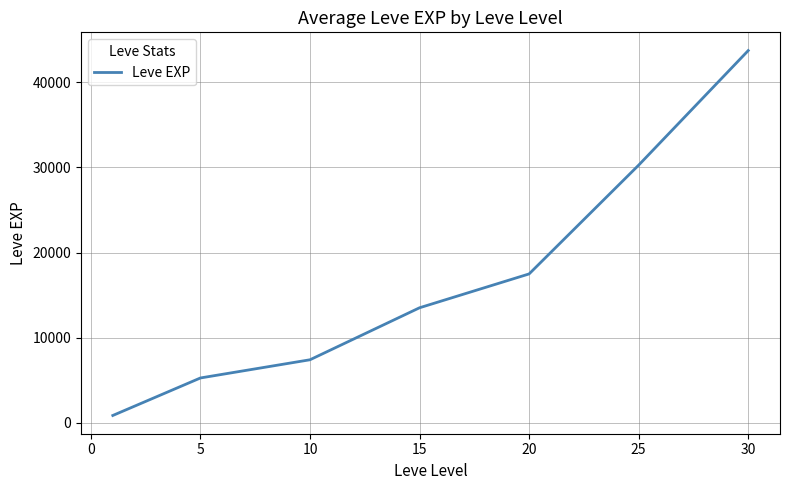

What is the maximum value shown in the chart?

43730.0